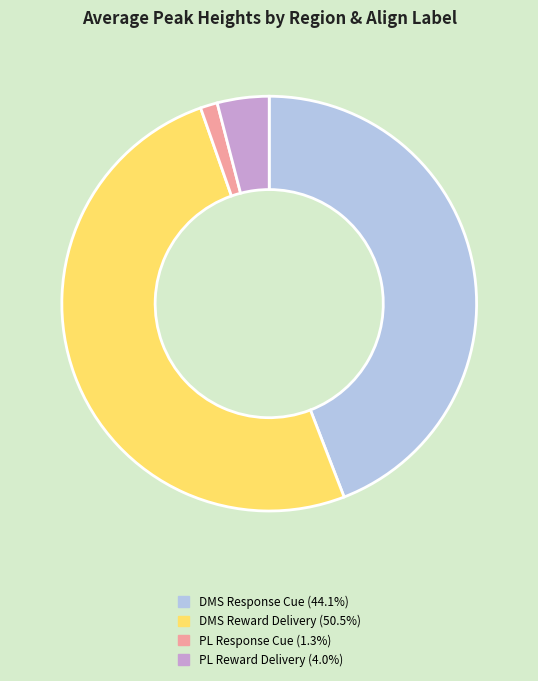

Does any single category account for the majority?

Yes